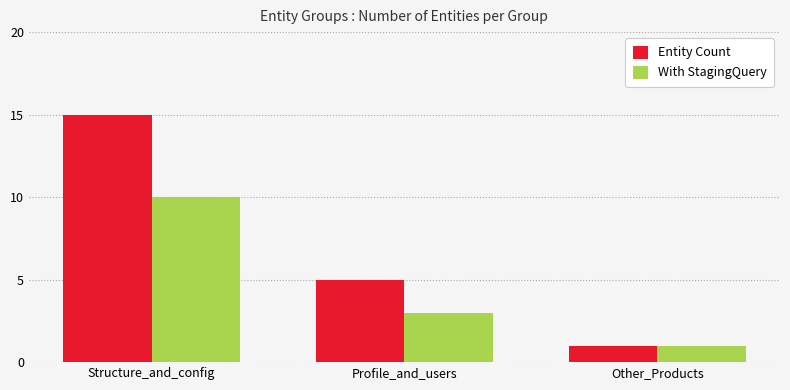

The value of With StagingQuery at Other_Products is 1. True or false?

True